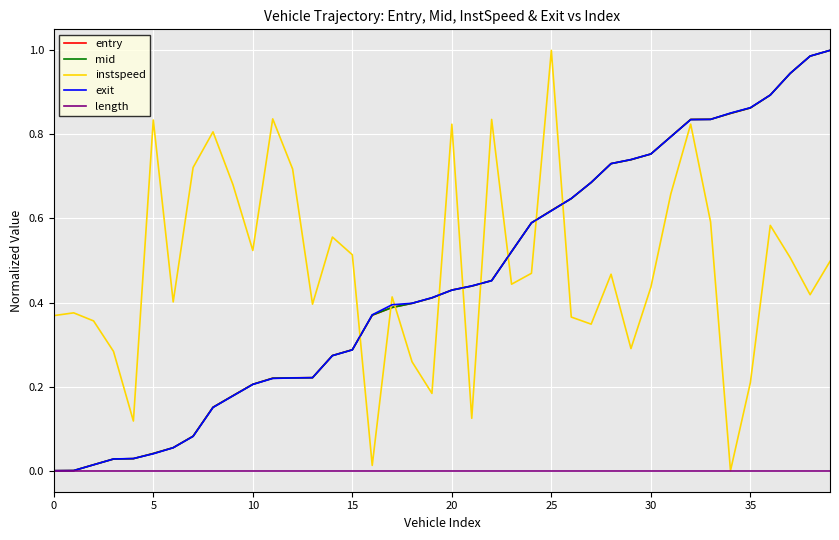

What are all the series names shown in the legend?

entry, mid, instspeed, exit, length